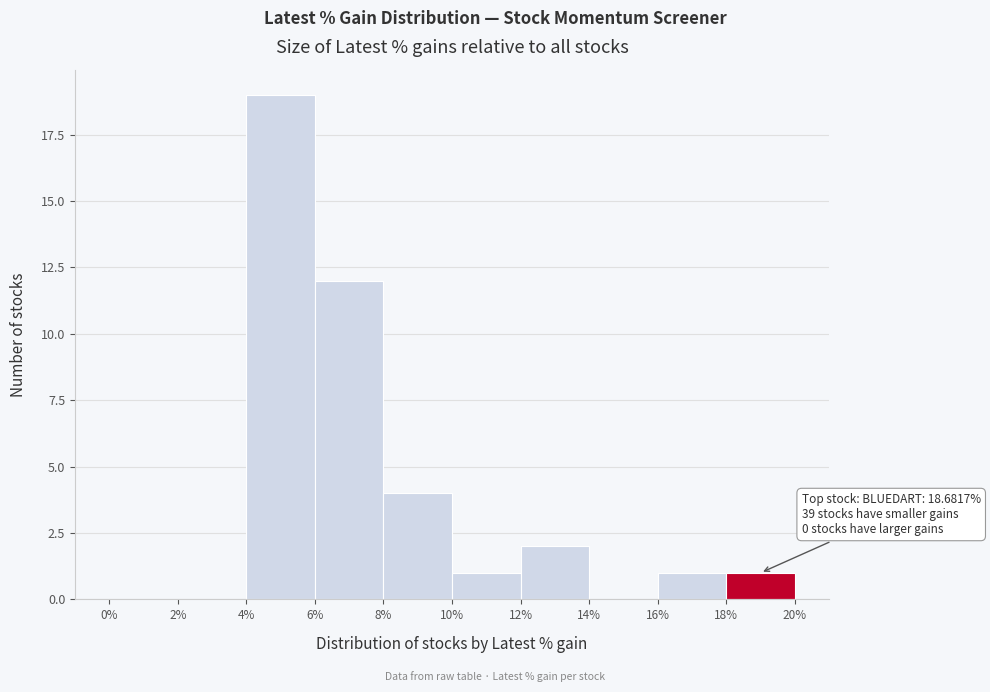

Over which range of the x-axis is the bar tallest?

4% to 6%